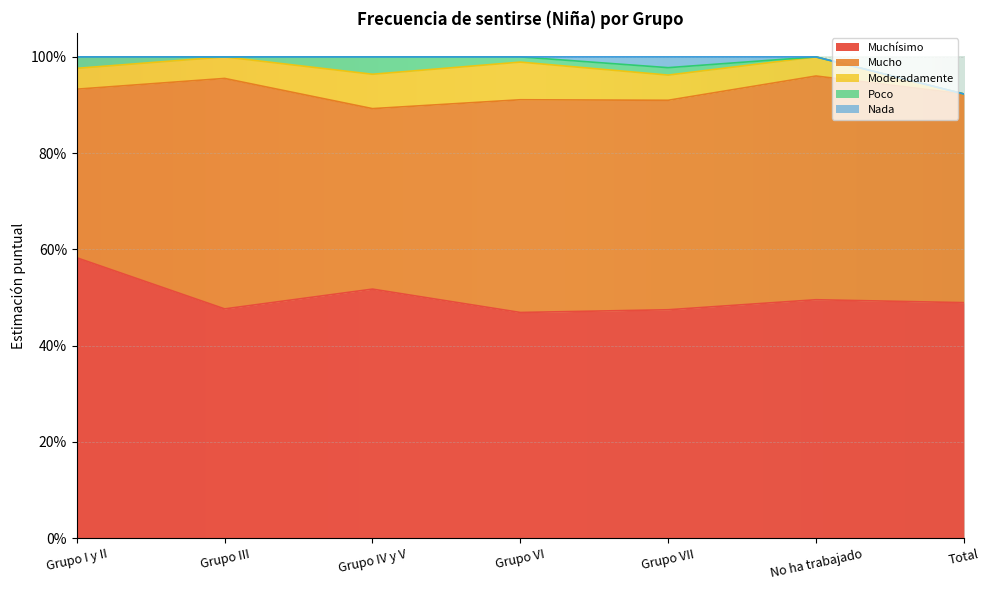

Reading left to right, what are all the values shown in this chart?

Muchísimo: 0.6	0.5	0.5	0.5	0.5	0.5	0.5
Mucho: 0.4	0.5	0.4	0.4	0.4	0.5	0.4
Moderadamente: 0.0	0.0	0.1	0.1	0.1	0.0	0.0
Poco: 0.0	0.0	0.0	0.0	0.0	0.0	0.0
Nada: 0.0	0.0	0.0	0.0	0.0	0.0	0.0